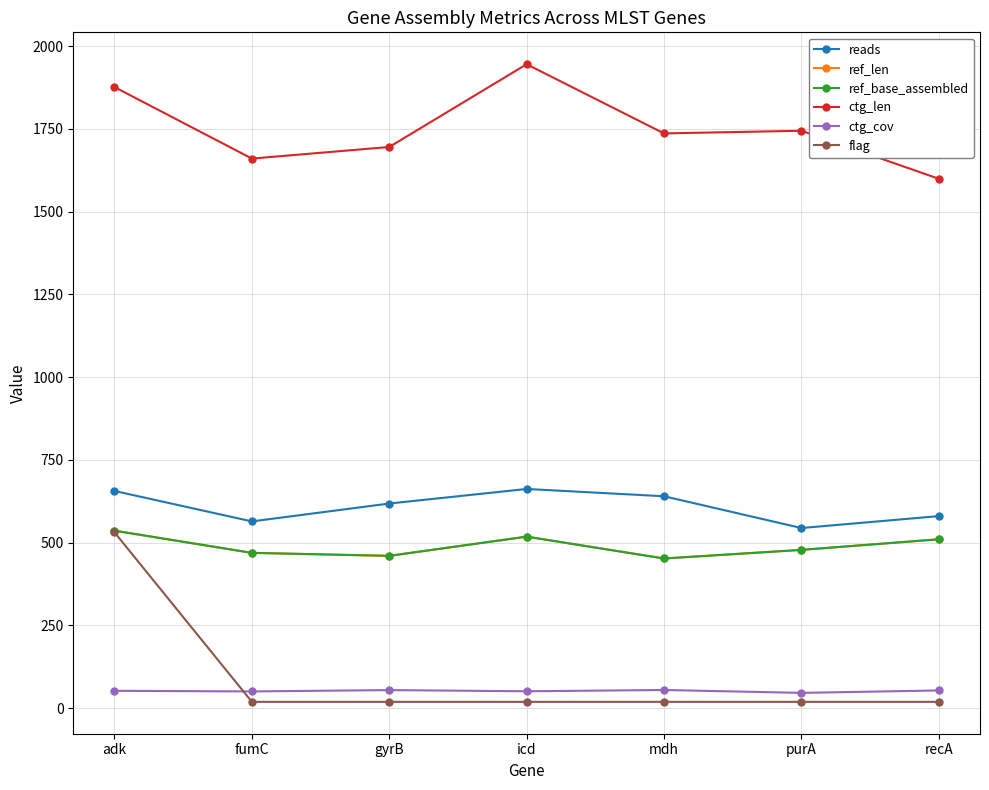

At adk, list the series in order from largest to smallest.

ctg_len, reads, ref_len, ref_base_assembled, flag, ctg_cov